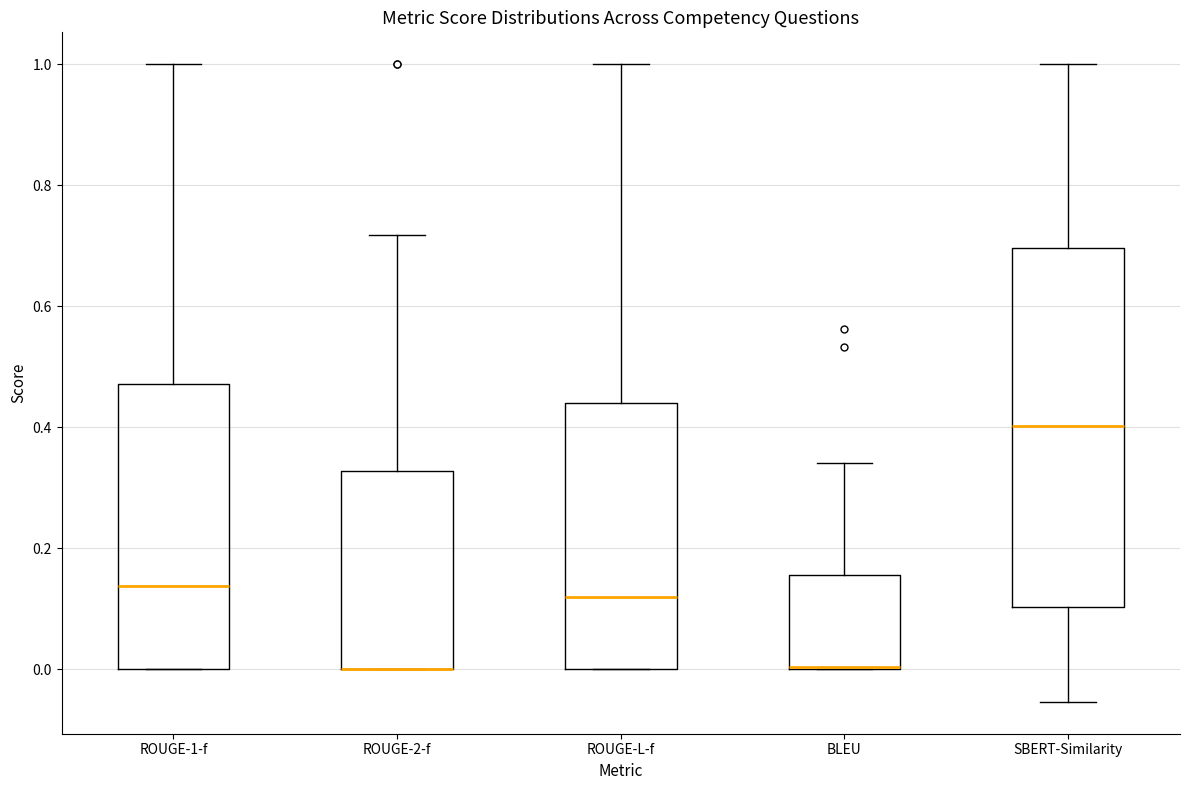

Where does the median line of the box for ROUGE-L-f sit on the y-axis? The values are not printed on the chart, so give them approximately, as read against the axis.

0.12